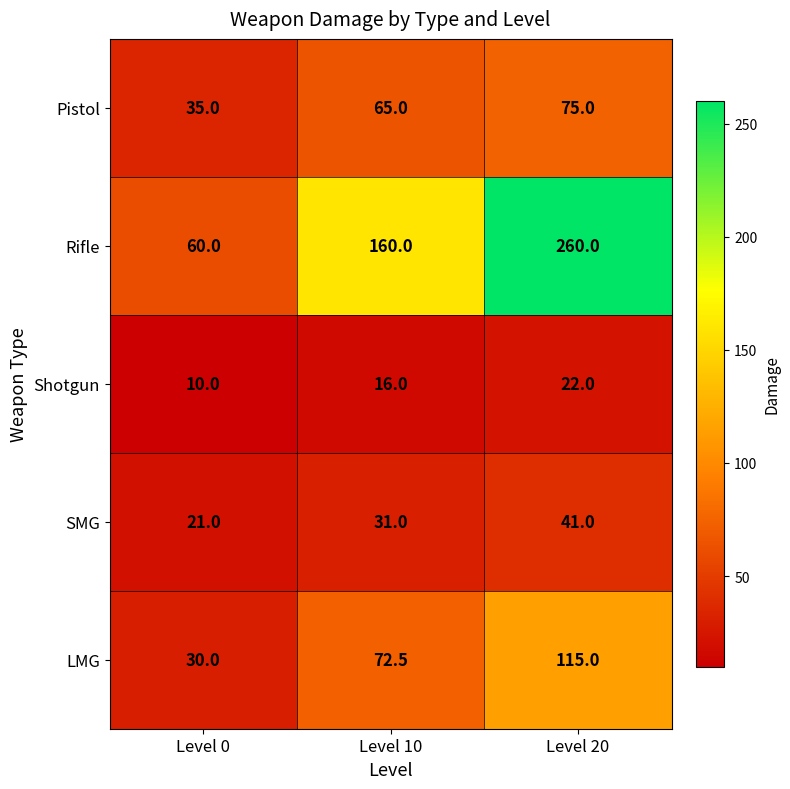

Rank the series by their maximum value, from lowest to highest.

Shotgun, SMG, Pistol, LMG, Rifle